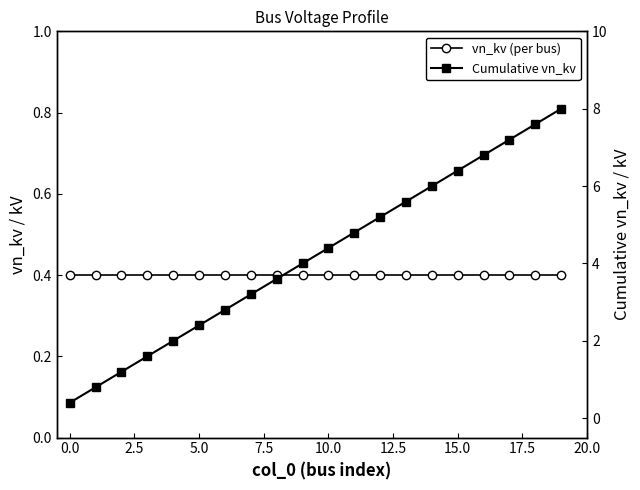

At how many categories does at least one series exceed 7?

3